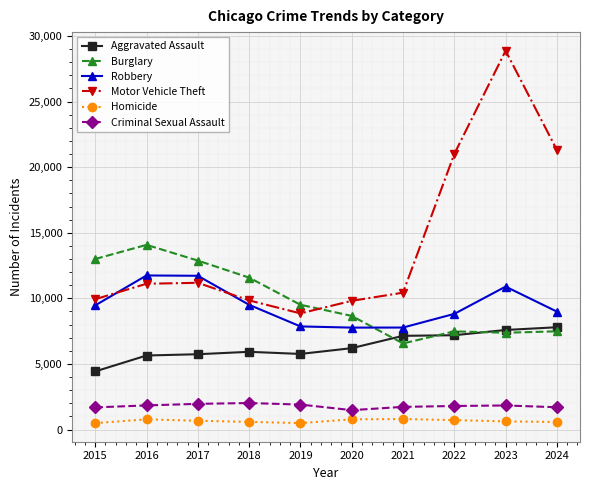

True or false: Robbery has more than 0 interior local peaks.

True